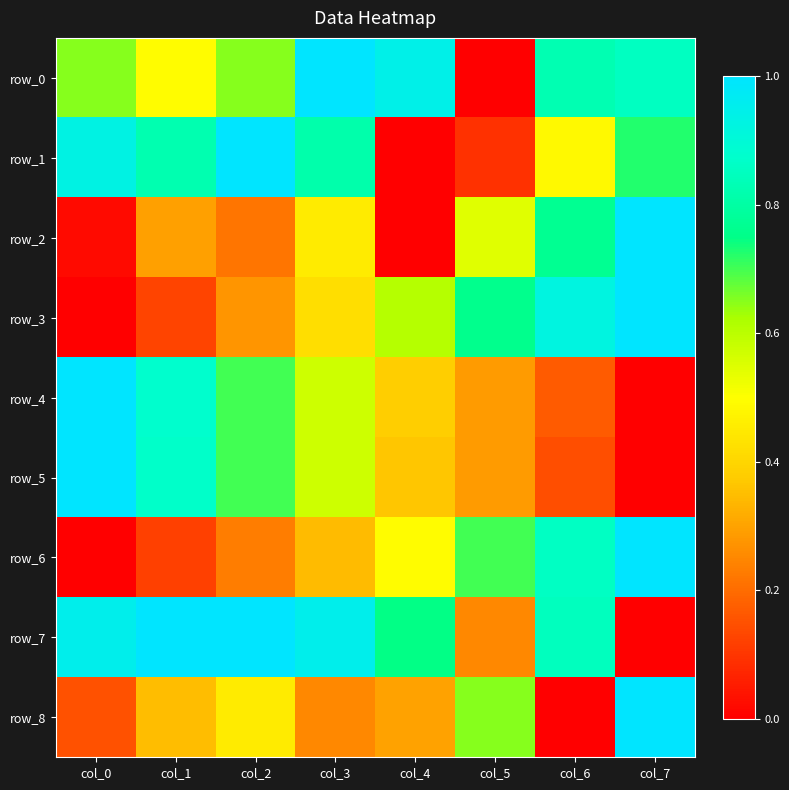

At col_6, list the series in order from largest to smallest.

row_3, row_6, row_7, row_0, row_2, row_1, row_4, row_5, row_8